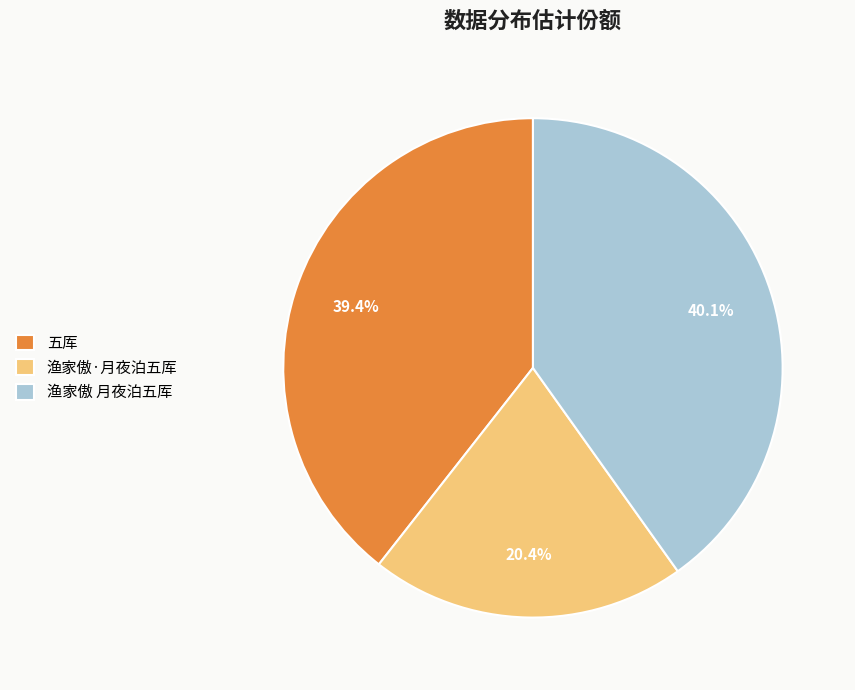

To the nearest percent, what percentage of the pie is 渔家傲·月夜泊五厍?

20%